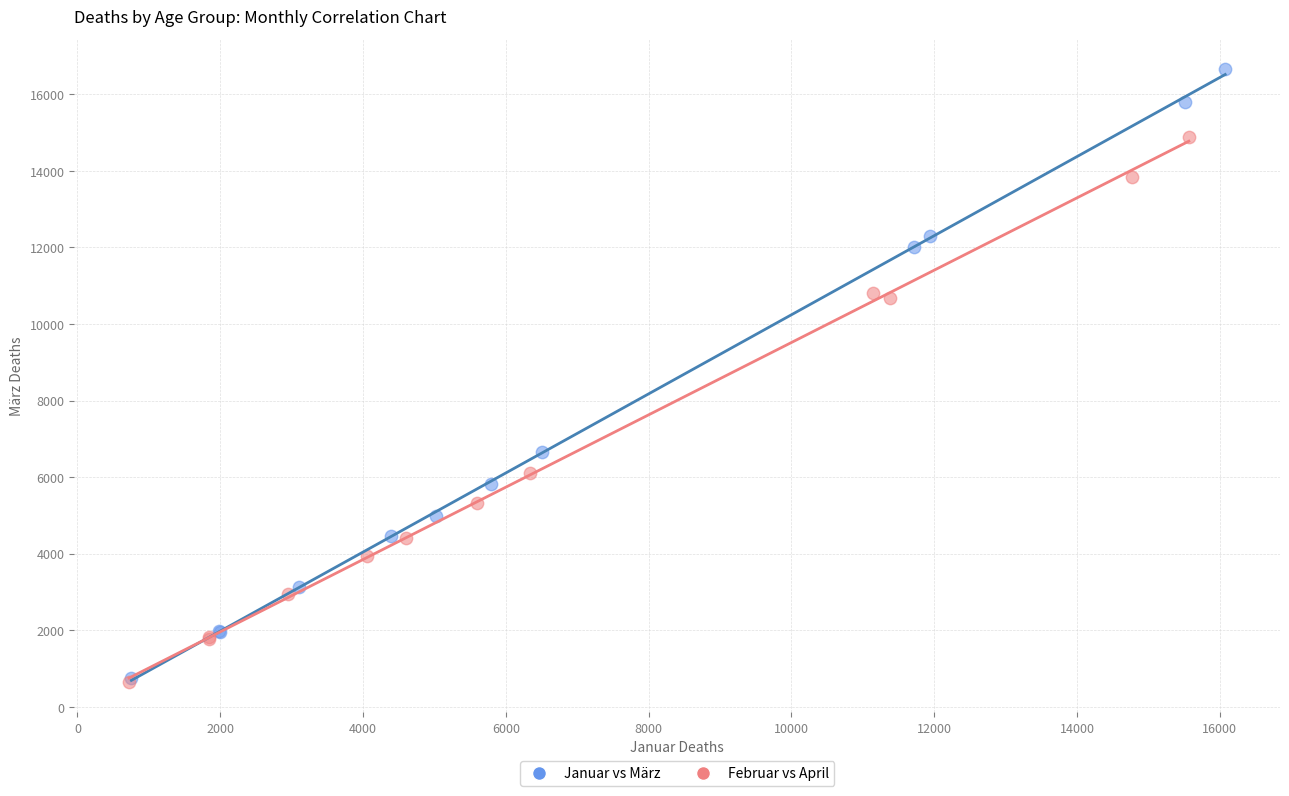

Which series has the largest Y range (max minus min)?

Januar vs März